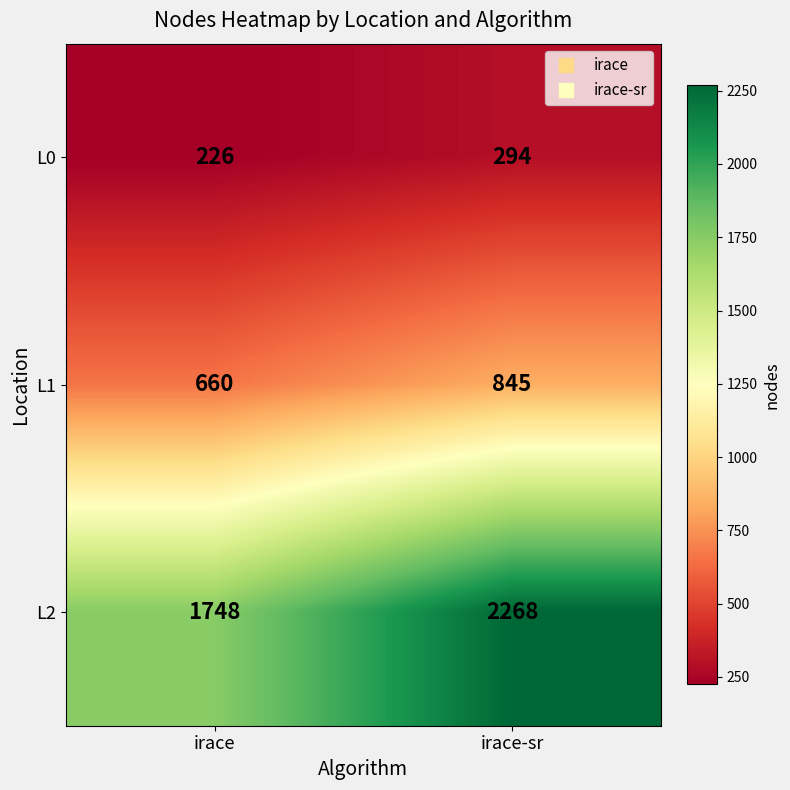

Rank the series by their average value, from highest to lowest.

L2, L1, L0